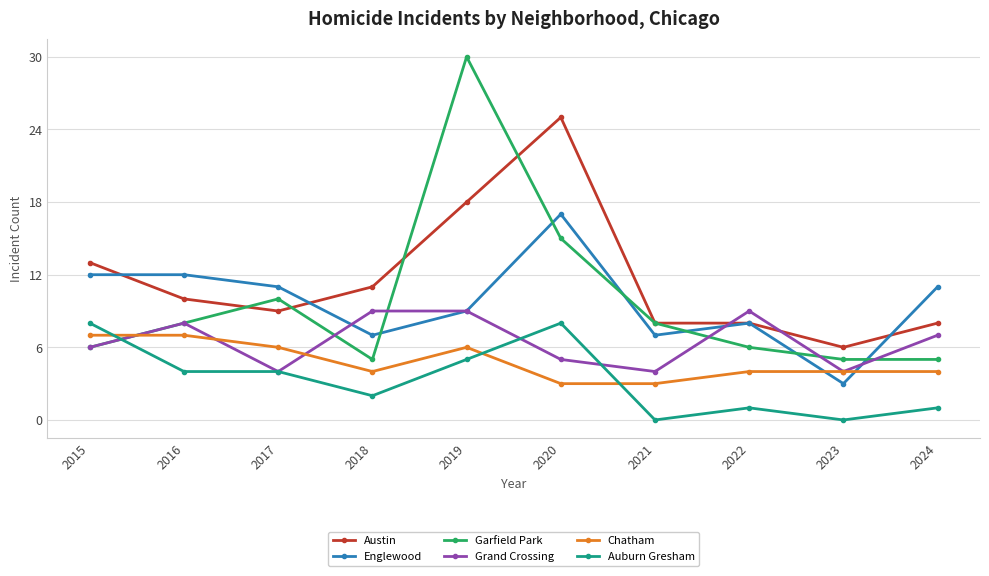

What is the lowest value of the Garfield Park series?

5